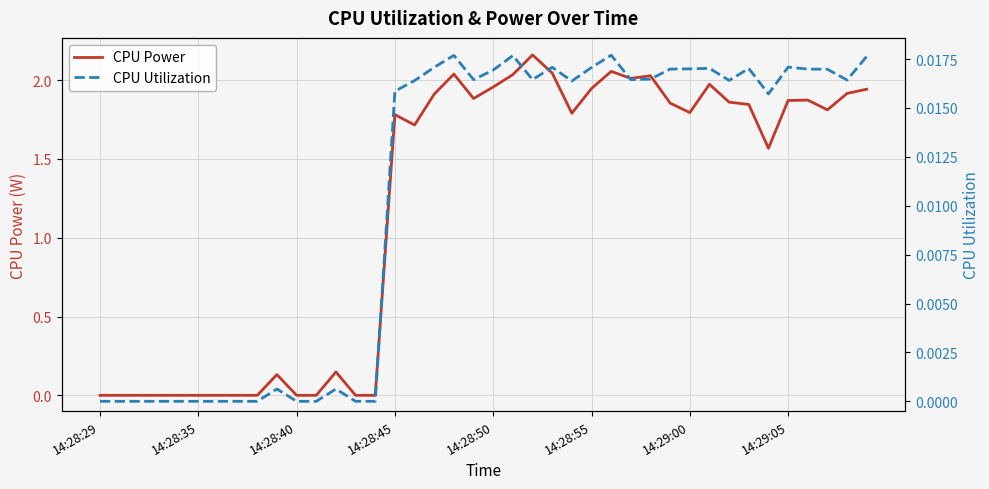

Where does the CPU Power series first go above 1?

14:28:45